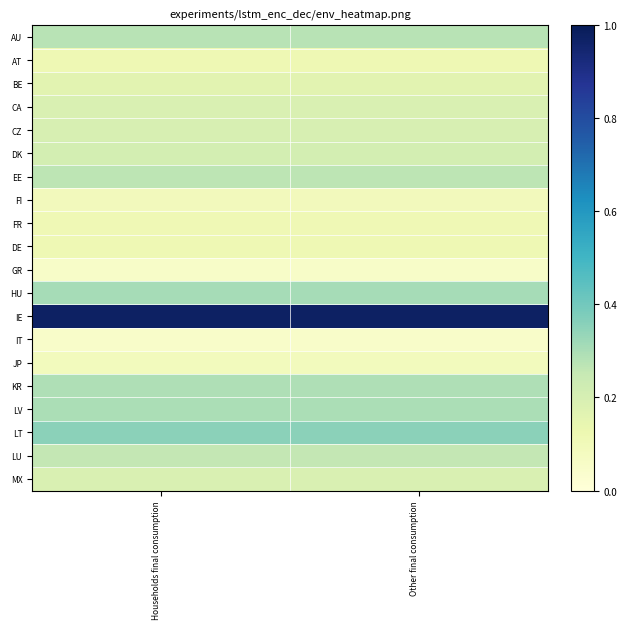

At Other final consumption, list the series in order from largest to smallest.

IE, LT, HU, LV, KR, AU, EE, LU, DK, CZ, MX, CA, BE, AT, DE, FR, FI, JP, GR, IT